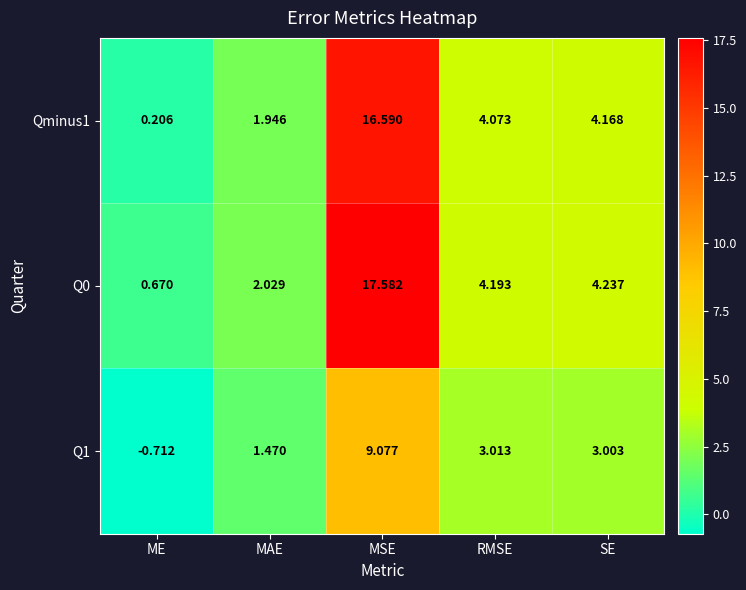

How many positive values does the Q1 series have?

4